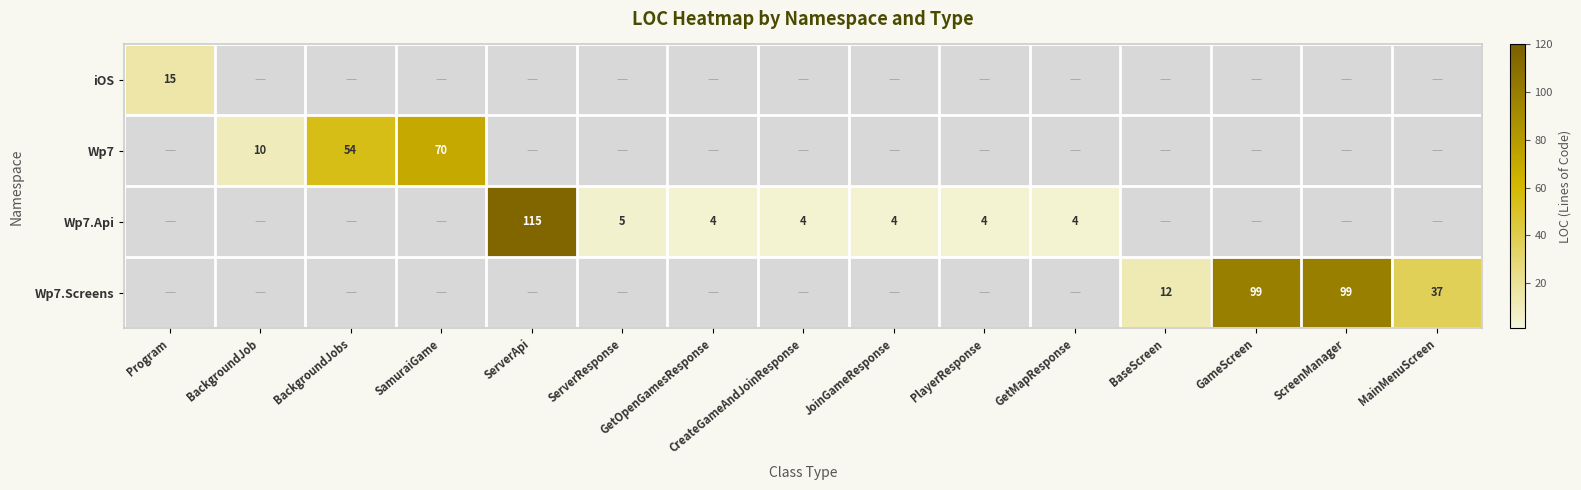

True or false: Wp7.Api has a value of 79 at ServerApi.

False